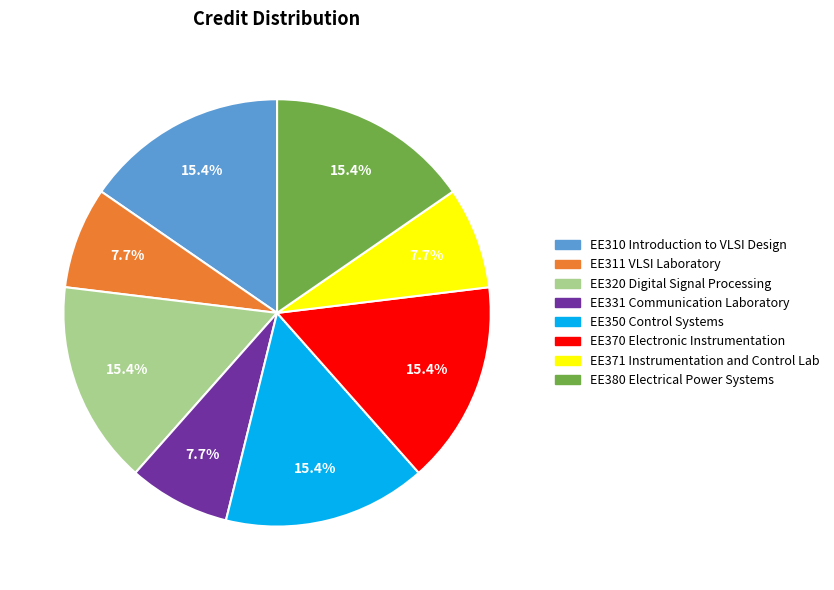

What percentage is the EE331 Communication Laboratory slice, to the nearest percent?

8%